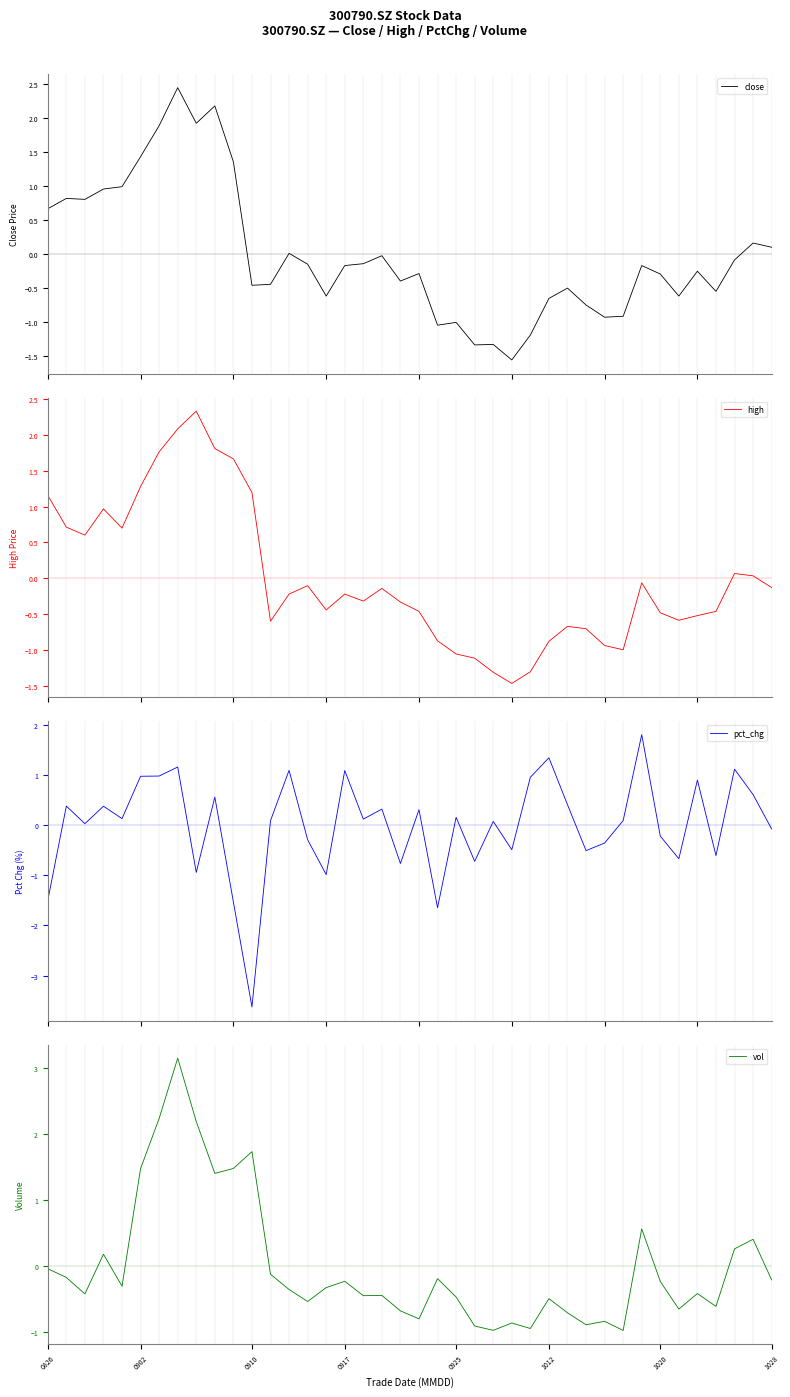

At how many categories does at least one series exceed -2?

40